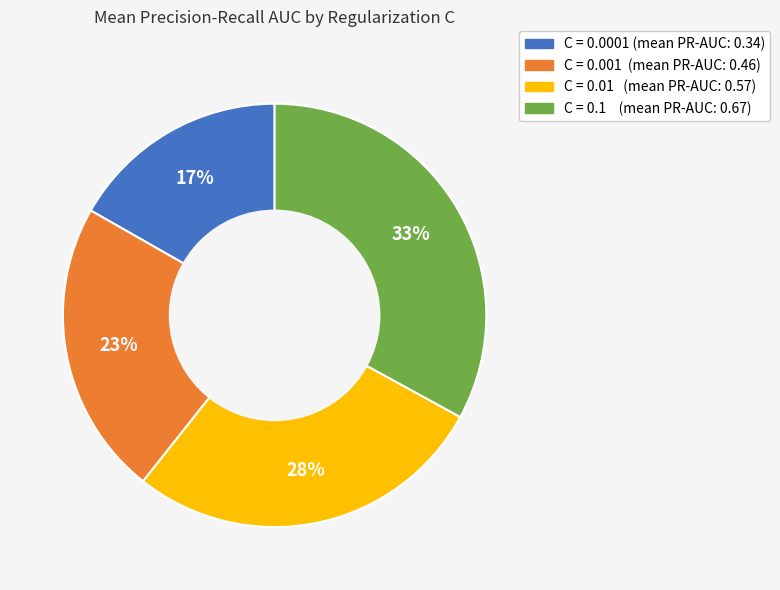

Does any single category account for the majority?

No